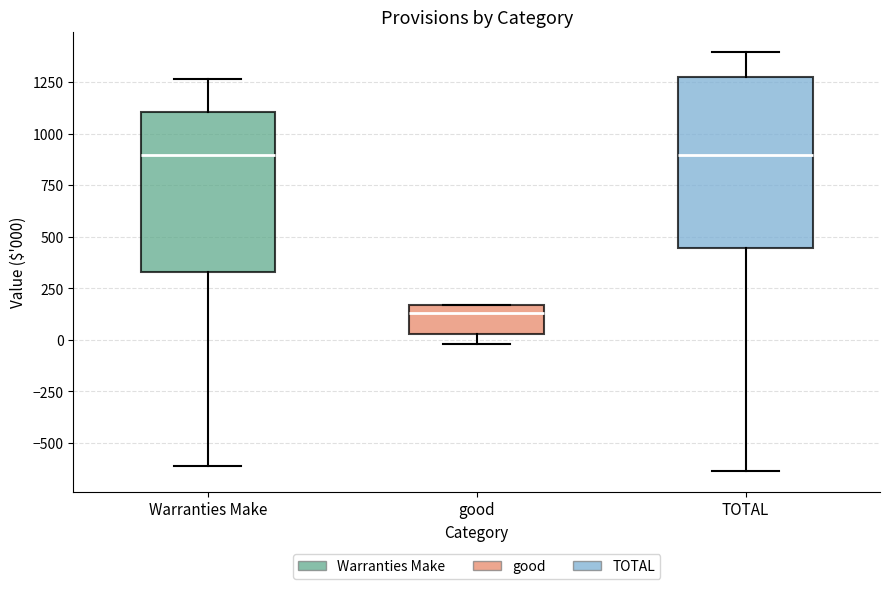

Reading left to right, read every box against the y-axis: the position of its median line, the range the box covers, and the ends of its whiskers. The values are not printed on the chart, so give them approximately, as read against the axis.

Warranties Make: median 900, box 350 to 1100, whiskers -600 to 1250
good: median 150 (just below the box's upper edge), box 50 to 150, whiskers 0 to 150
TOTAL: median 900, box 450 to 1250, whiskers -650 to 1400